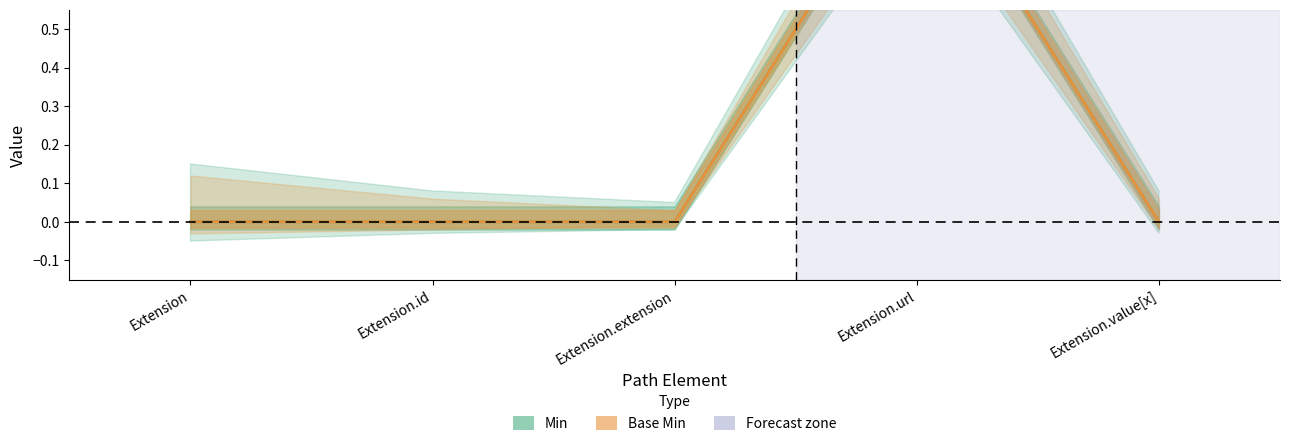

Which category has the highest value in the Min series?

Extension.url